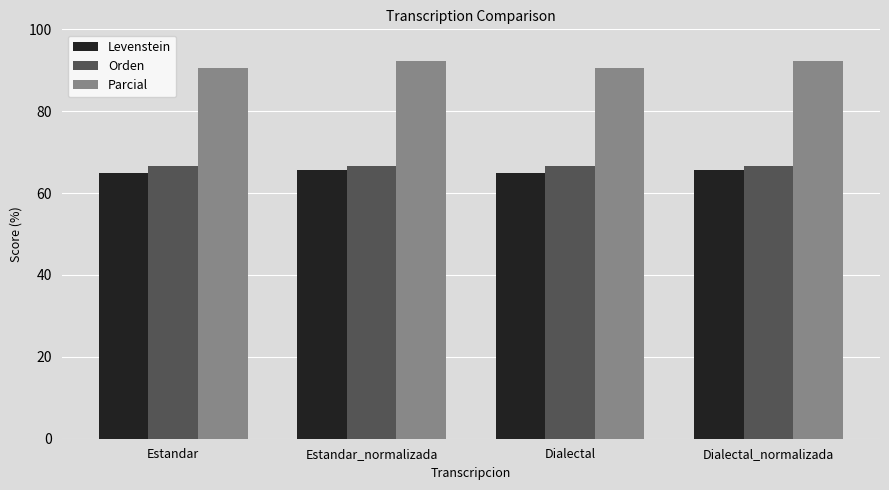

What is the difference between the maximum and minimum values in the Levenstein series?

0.8